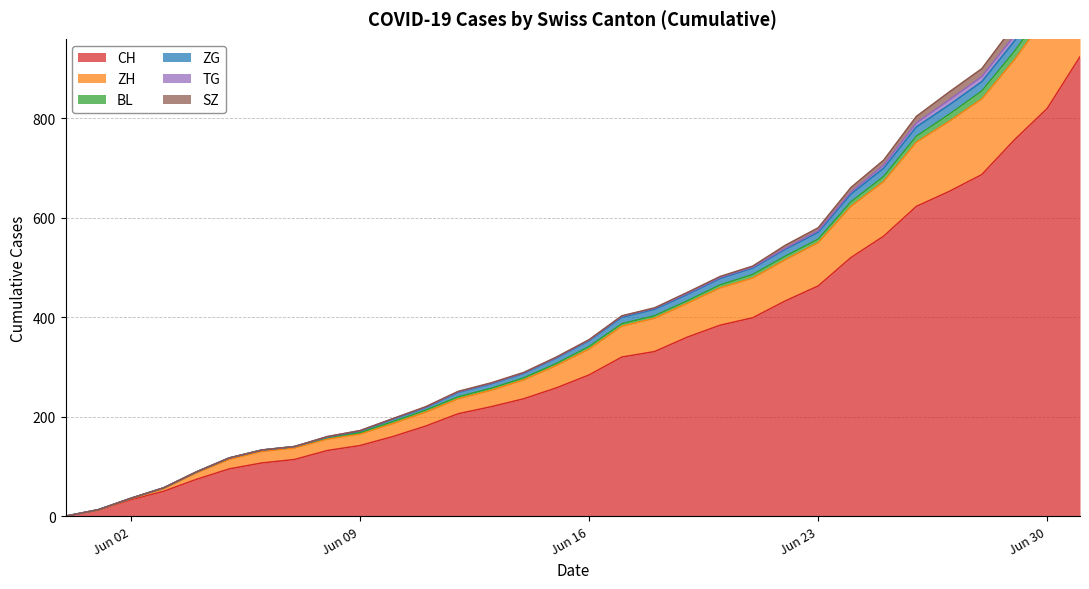

The value of BL at 2020-06-08 is 3. True or false?

True